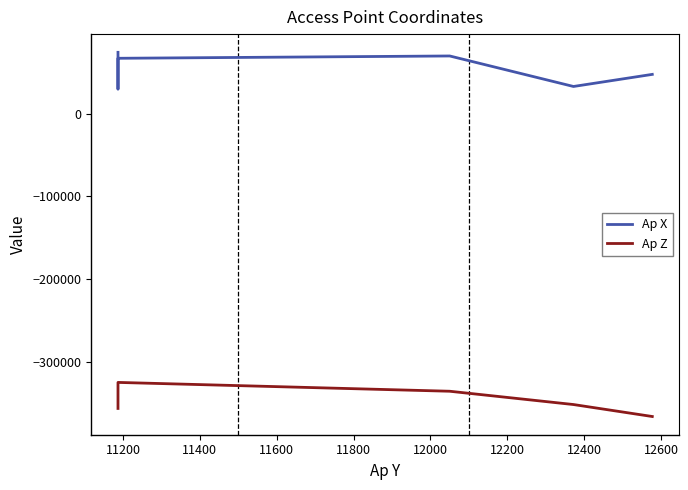

Which series has the largest range (max minus min)?

Ap X